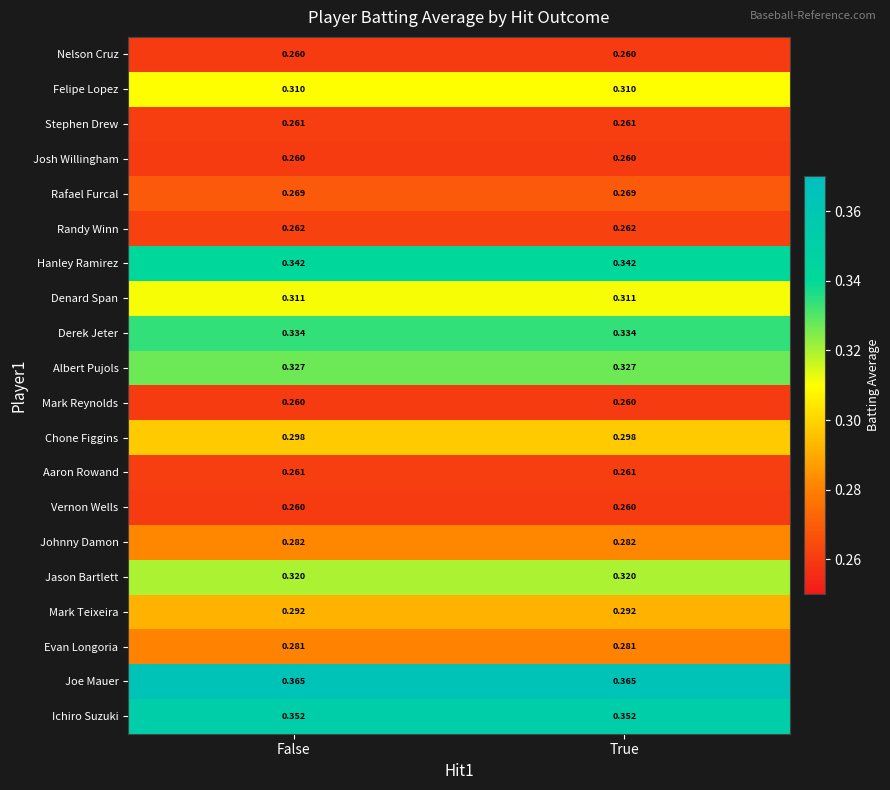

Is the value of Ichiro Suzuki at False greater than the value of Denard Span at False?

Yes